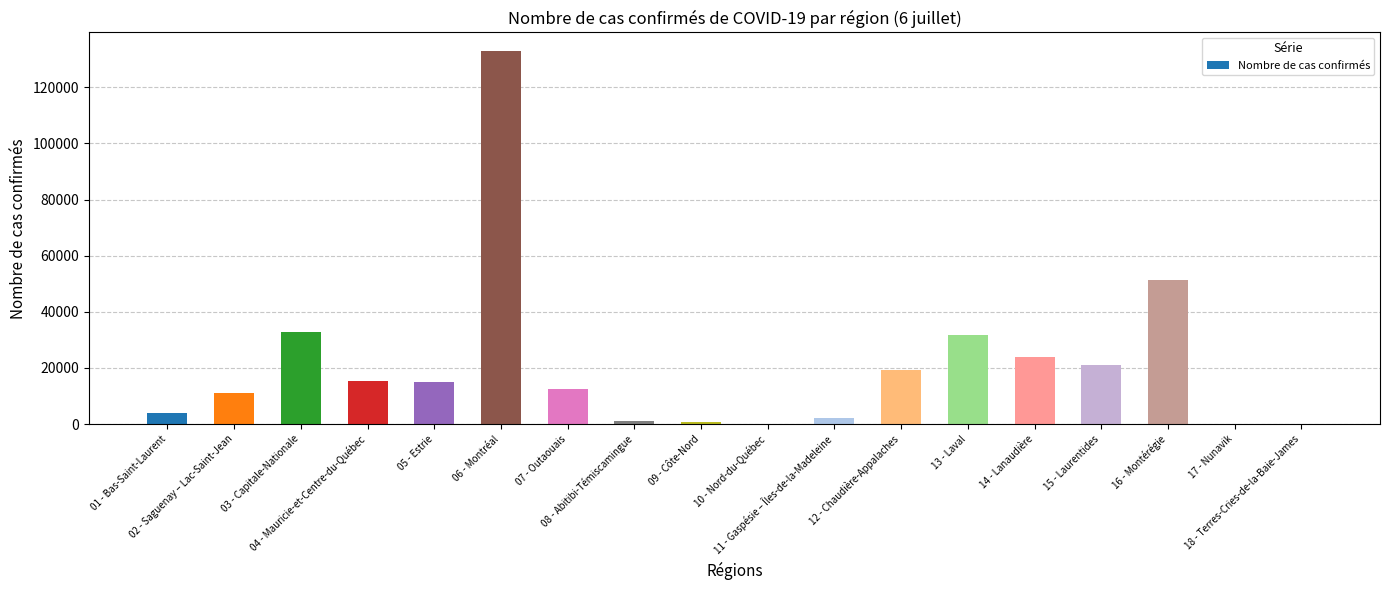

What is the sum of all values?

374883